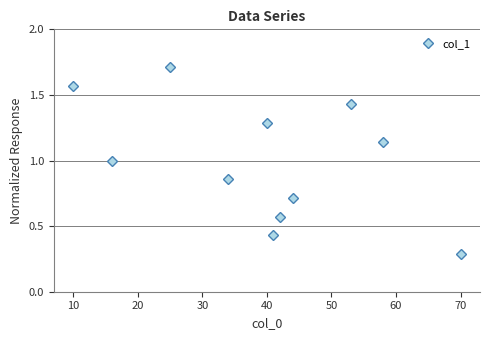

How many interior local valleys (lower than both neighbors) does the data have?

3